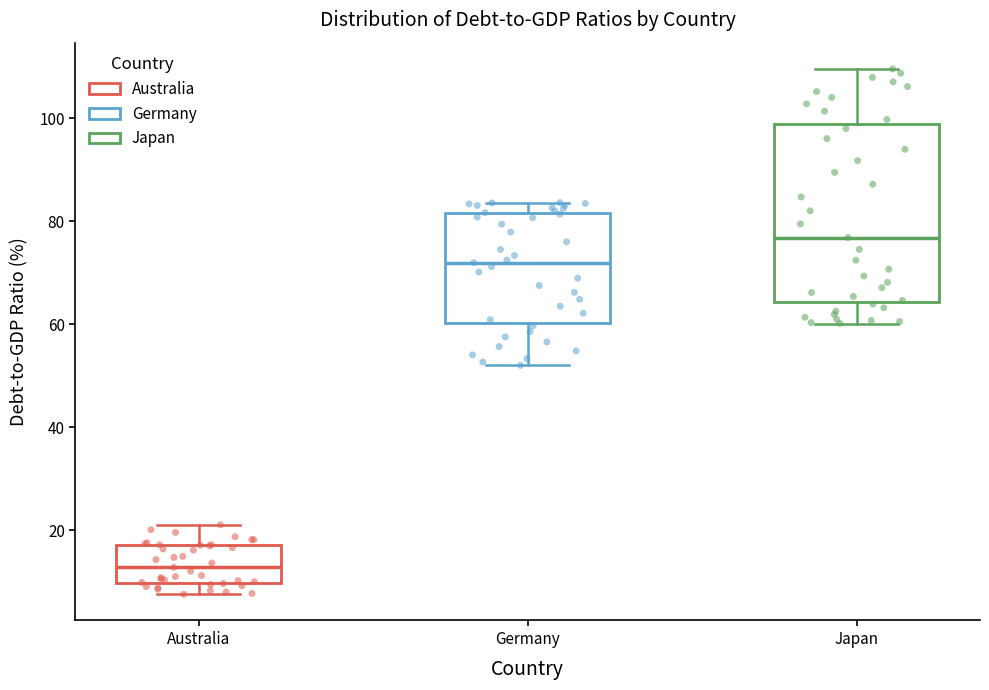

Which box has the lowest median line?

Australia